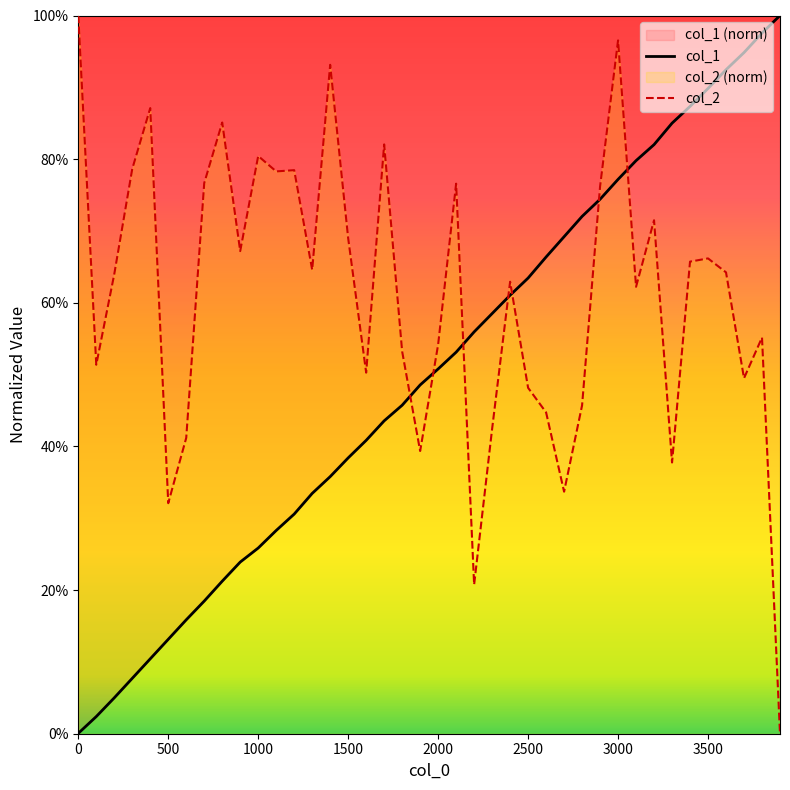

How many lines are shown in the chart?

2